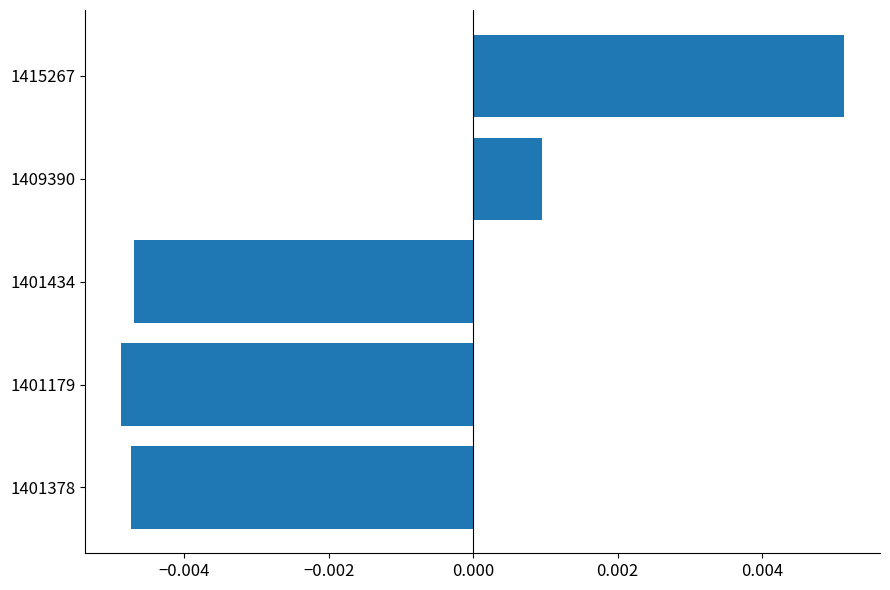

Which category has the highest value across all series?

1415267